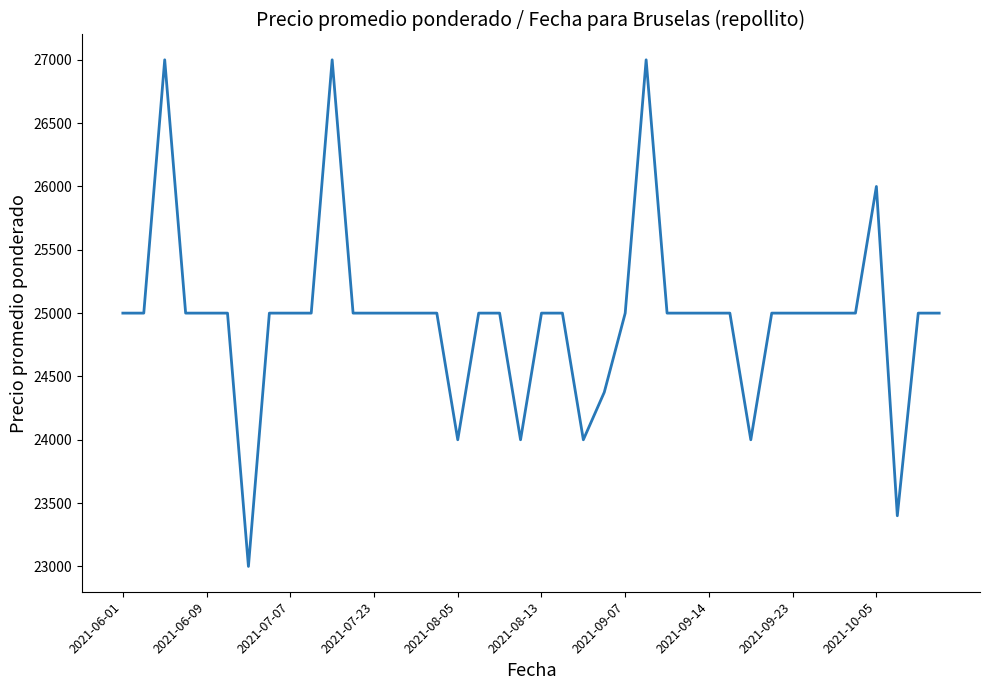

What is the minimum value shown in the chart?

23000